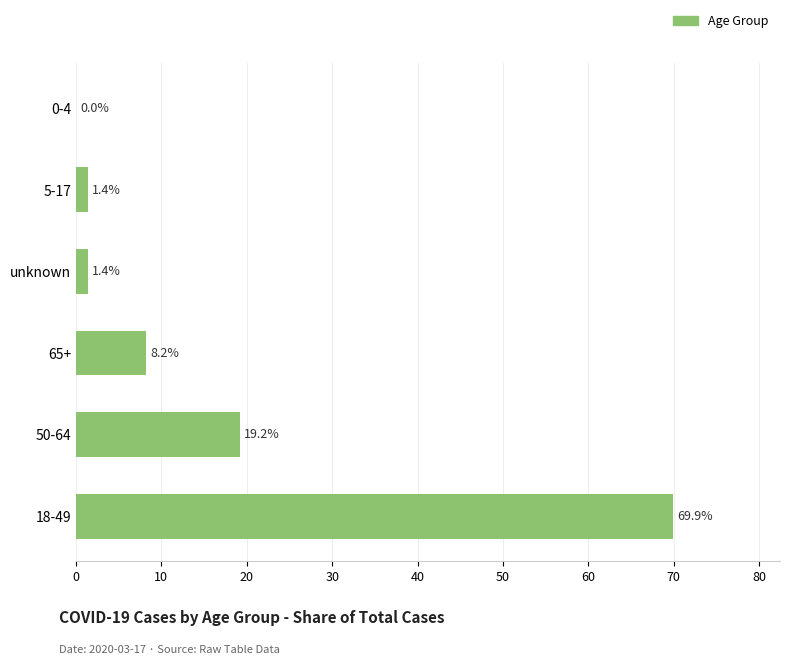

What is the maximum value shown in the chart?

69.9